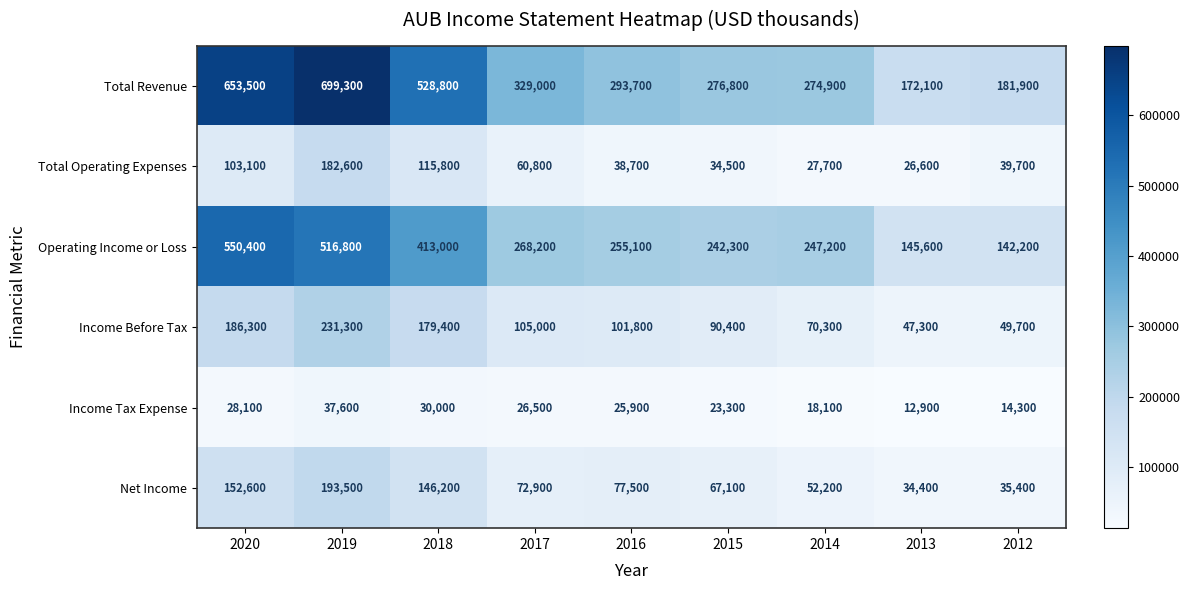

List the series in order of their peak value, lowest first.

Income Tax Expense, Total Operating Expenses, Net Income, Income Before Tax, Operating Income or Loss, Total Revenue